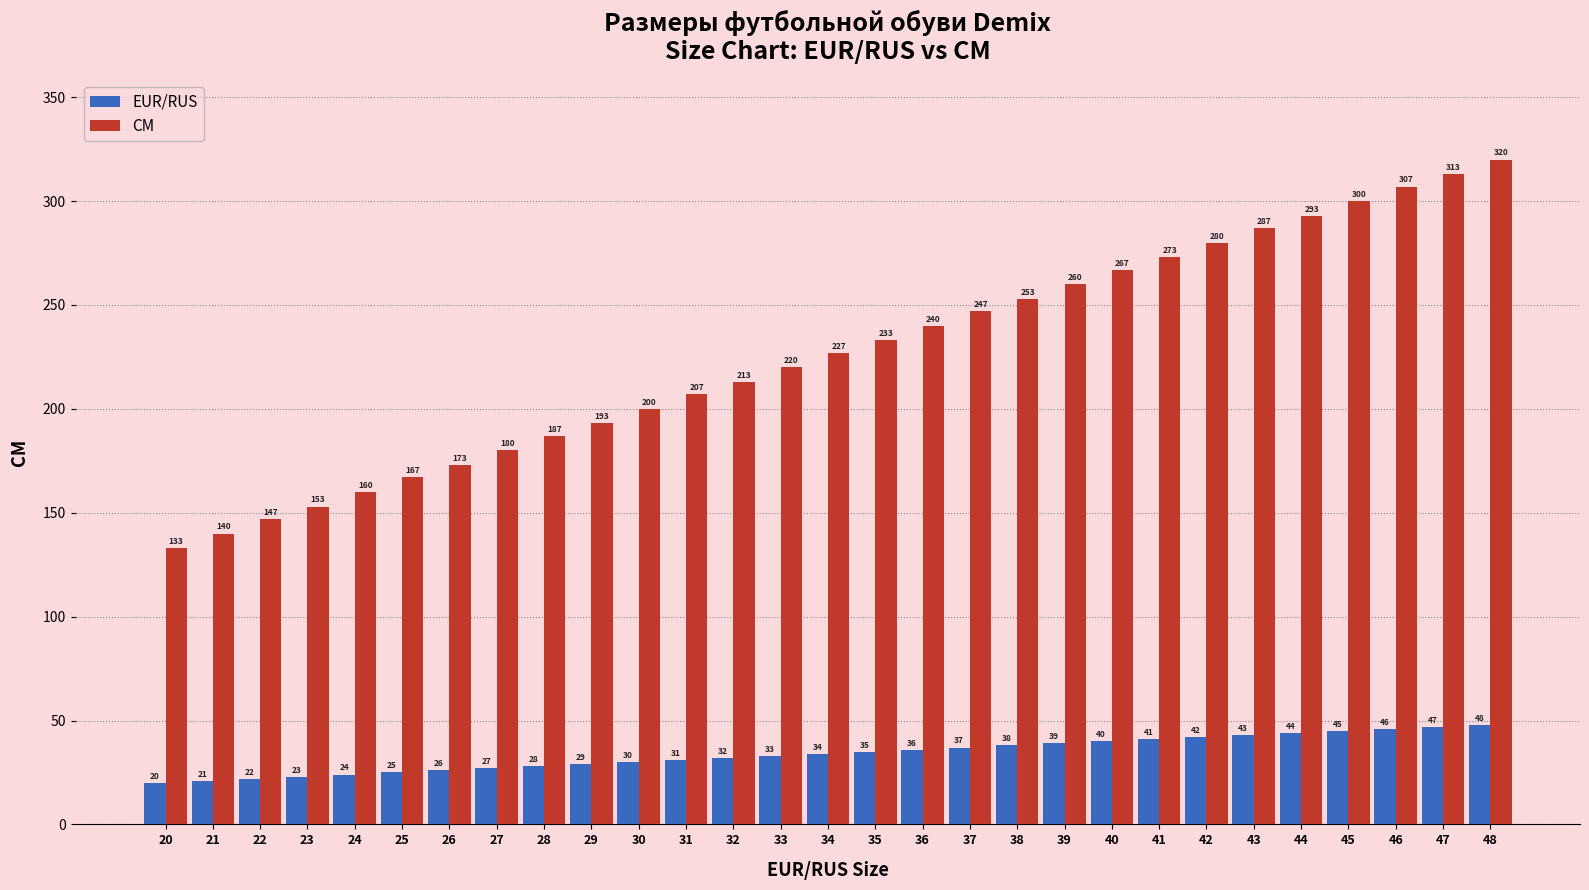

At which category is the sum across all series the highest?

48